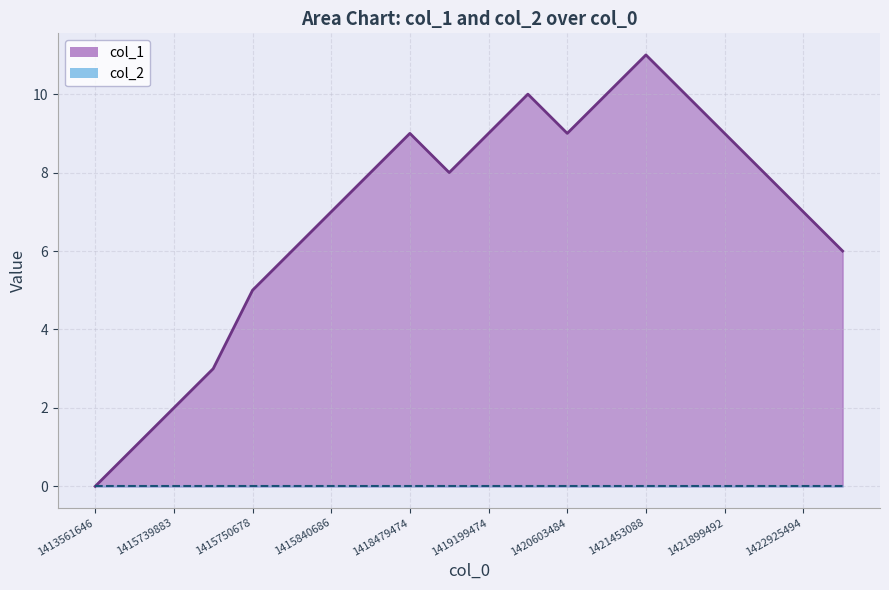

The value at 1422144281 is 8. True or false?

True